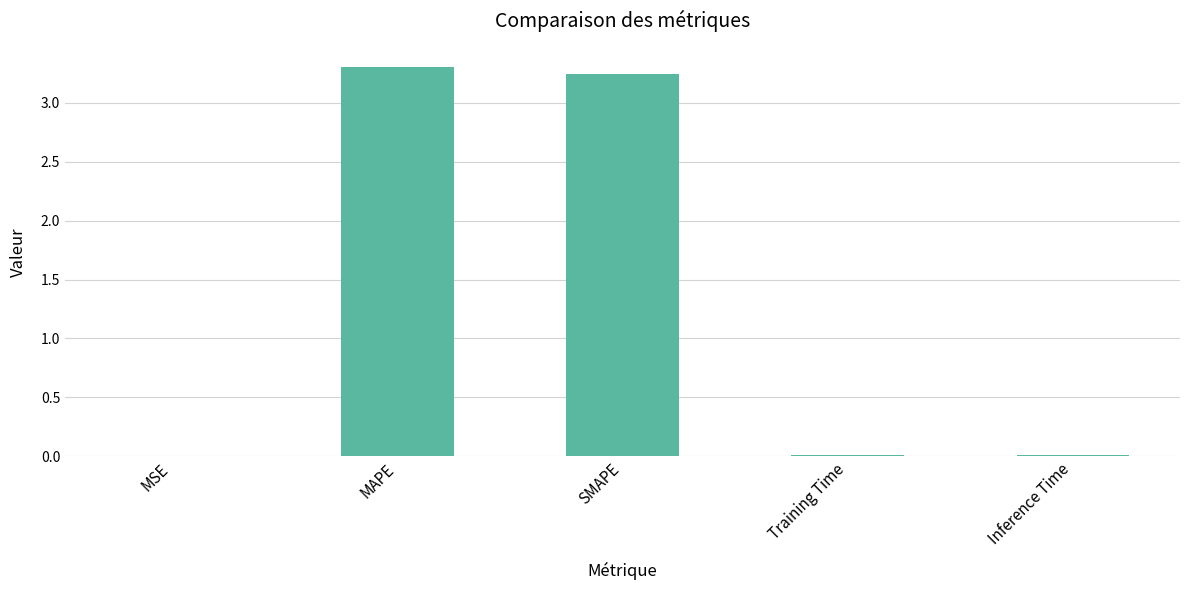

Which has a higher value, Inference Time or MAPE?

MAPE